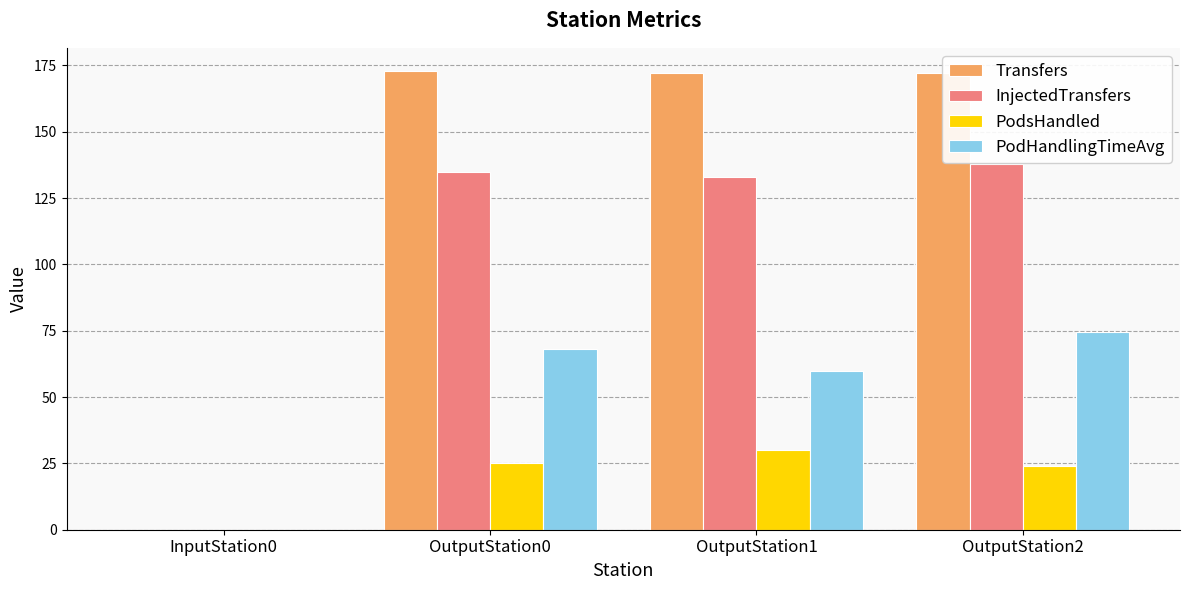

Which series has the largest total across all categories?

Transfers